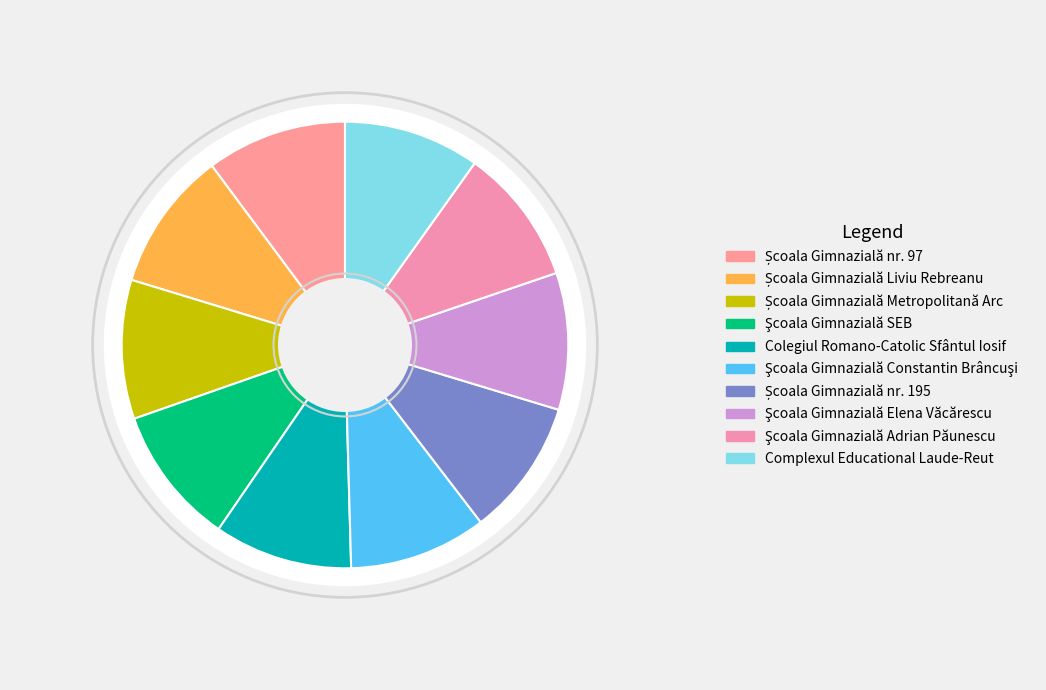

Does any single category account for the majority?

No